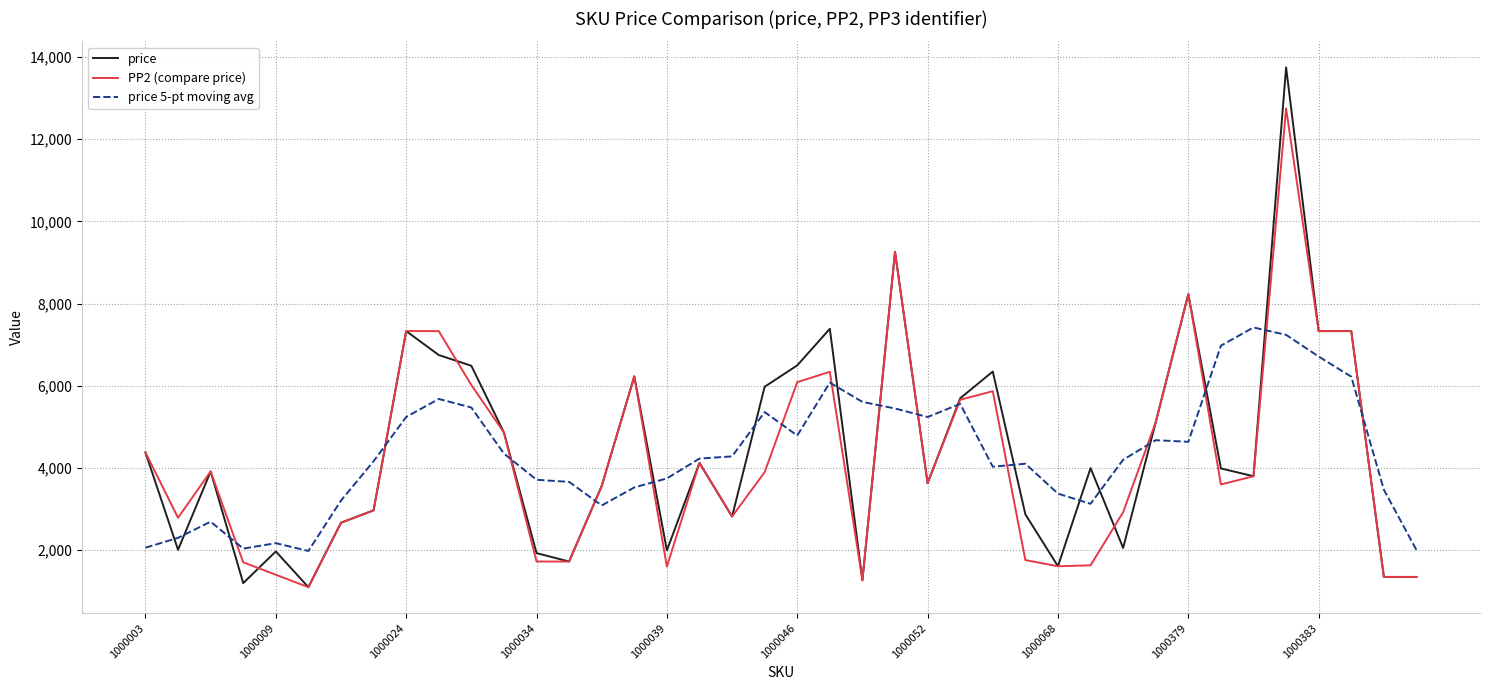

What is the minimum value shown in the chart?

1101.0